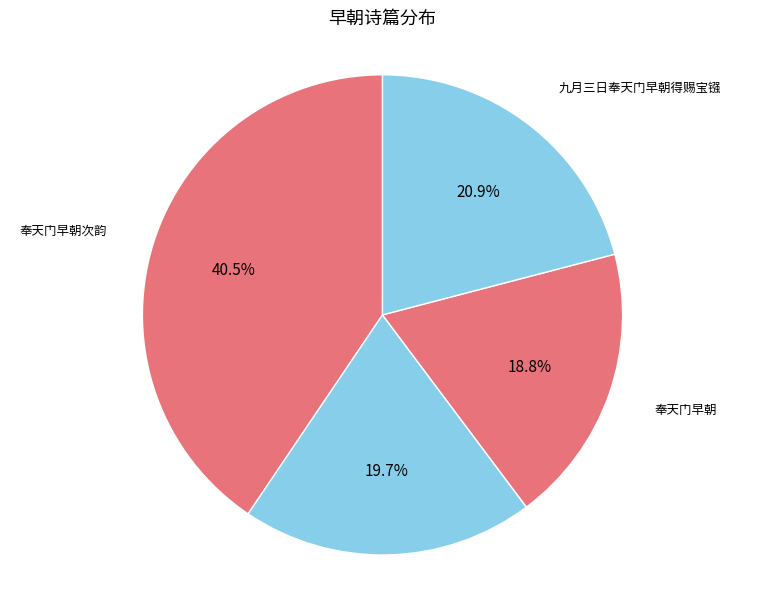

To the nearest percent, what is the difference between the largest and smallest slice percentages?

22%